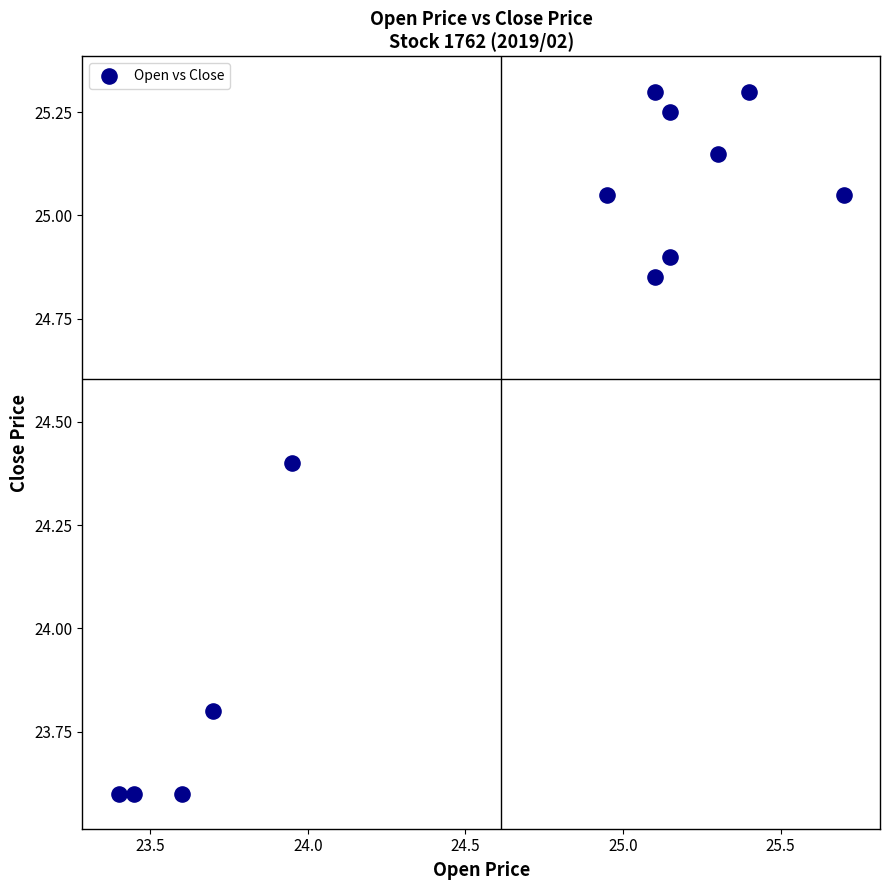

What is the range of X values (max minus min)?

2.3